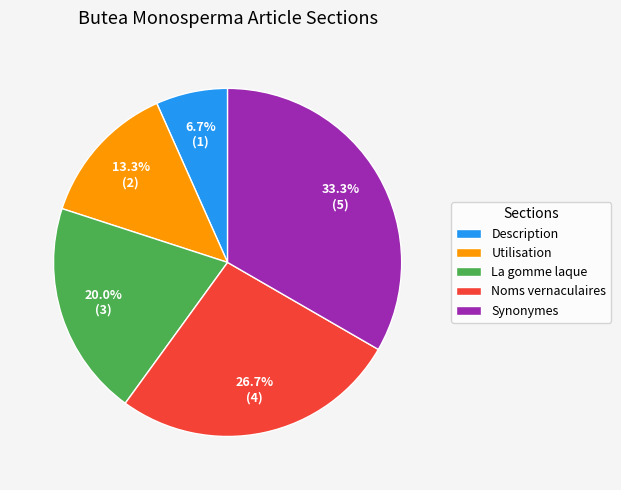

What portion of the pie excludes Utilisation?

86.7%